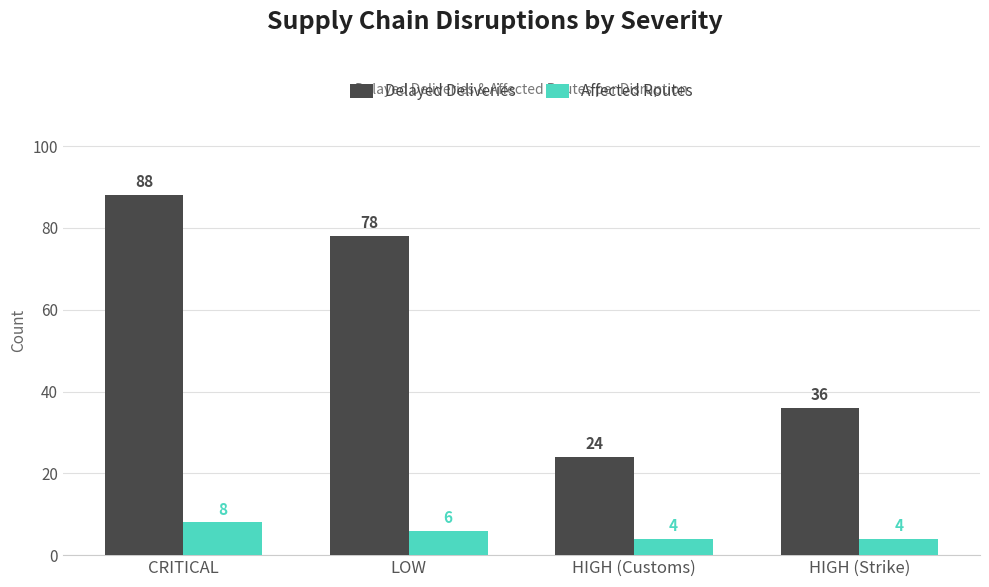

List the series in order of their peak value, highest first.

Delayed Deliveries, Affected Routes